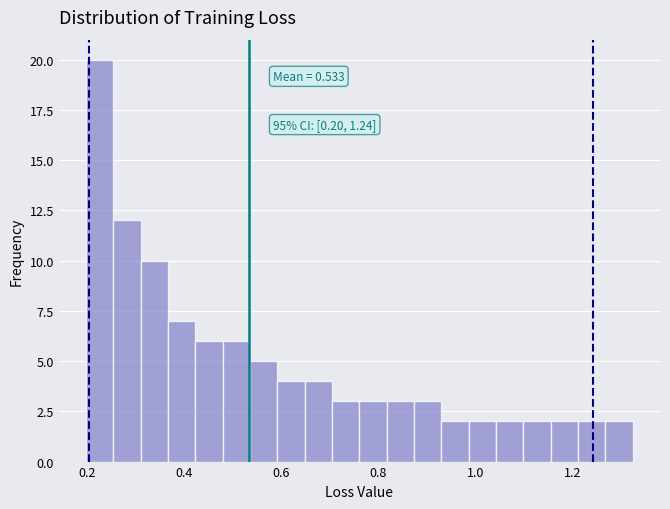

Read against the x-axis, roughly where is the centre of the tallest bar?

0.22